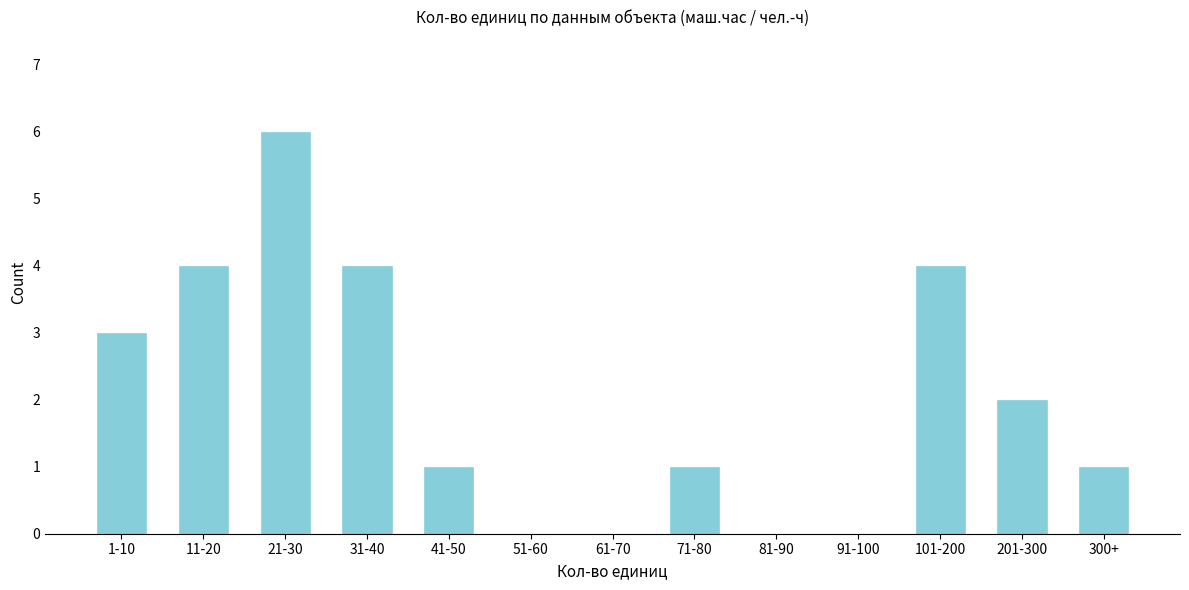

Reading right to left, extract all data points from this chart.

300+=1	201-300=2	101-200=4	91-100=0	81-90=0	71-80=1	61-70=0	51-60=0	41-50=1	31-40=4	21-30=6	11-20=4	1-10=3